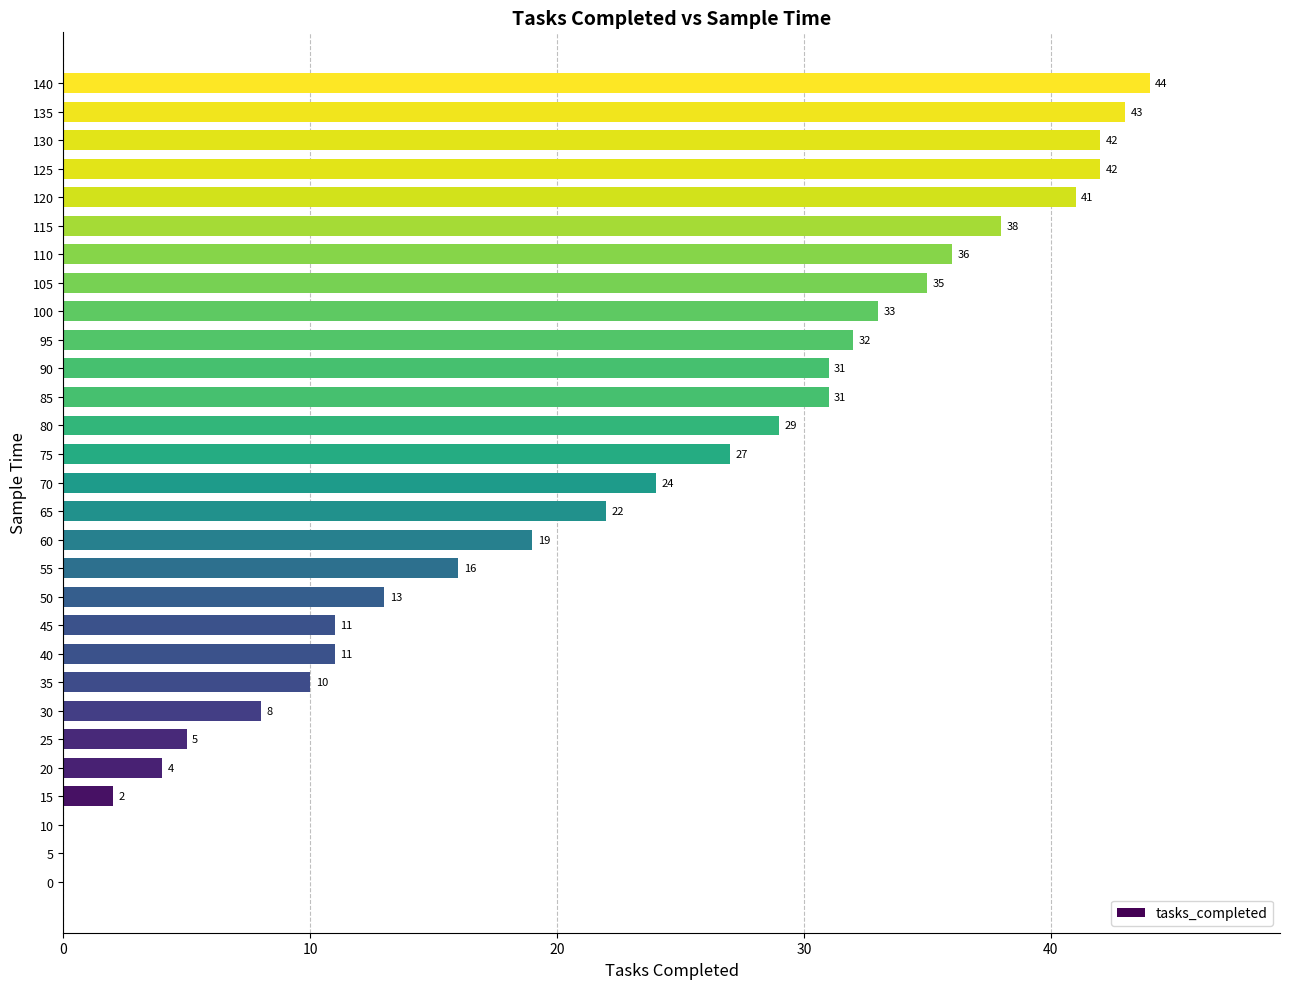

Are the bars horizontal?

Yes